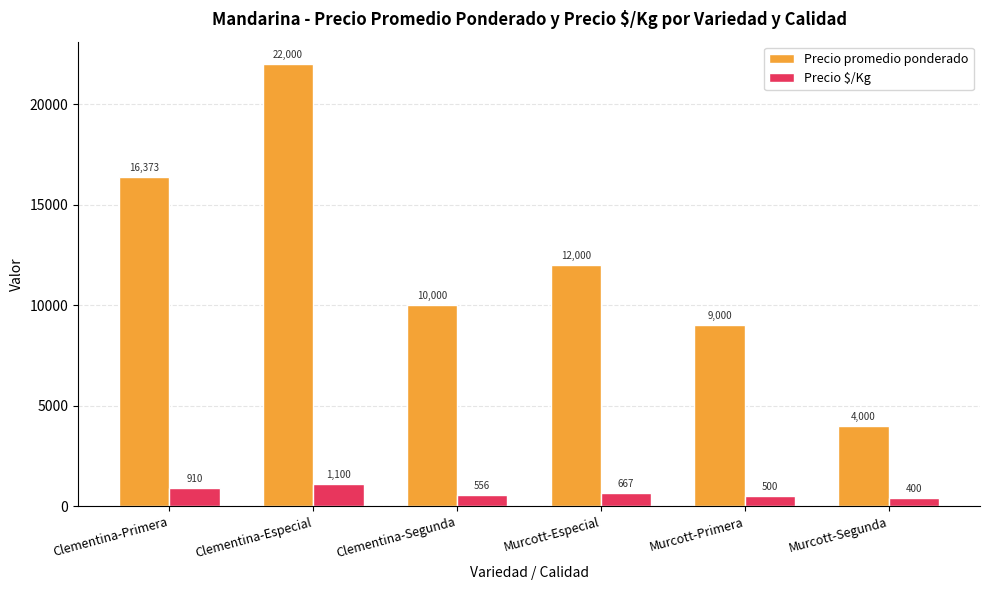

What is the average value of the Precio $/Kg series?

689